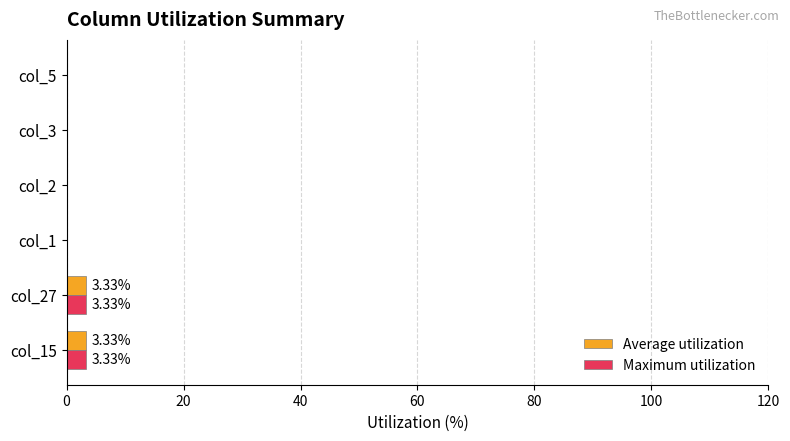

What is the sum of the Maximum utilization values at col_5 and col_15?

3.3